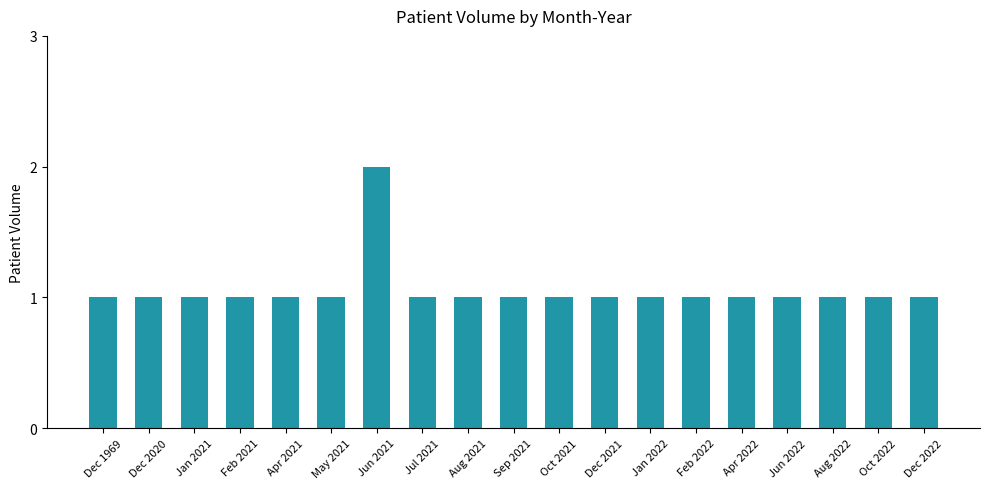

The value at Jan 2021 is 1. True or false?

True